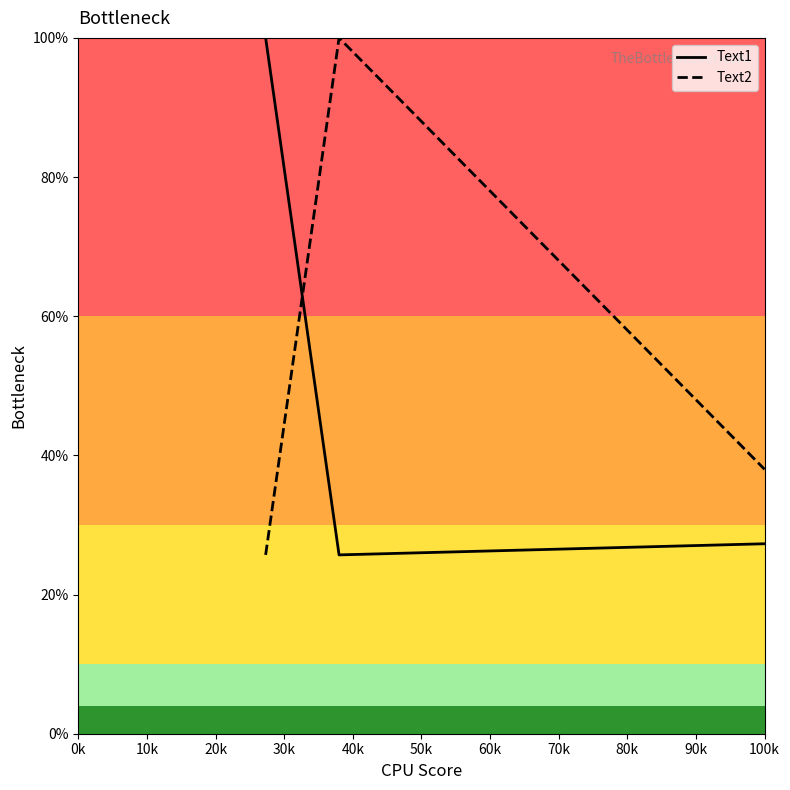

Is this an area chart (filled region under the line)?

No